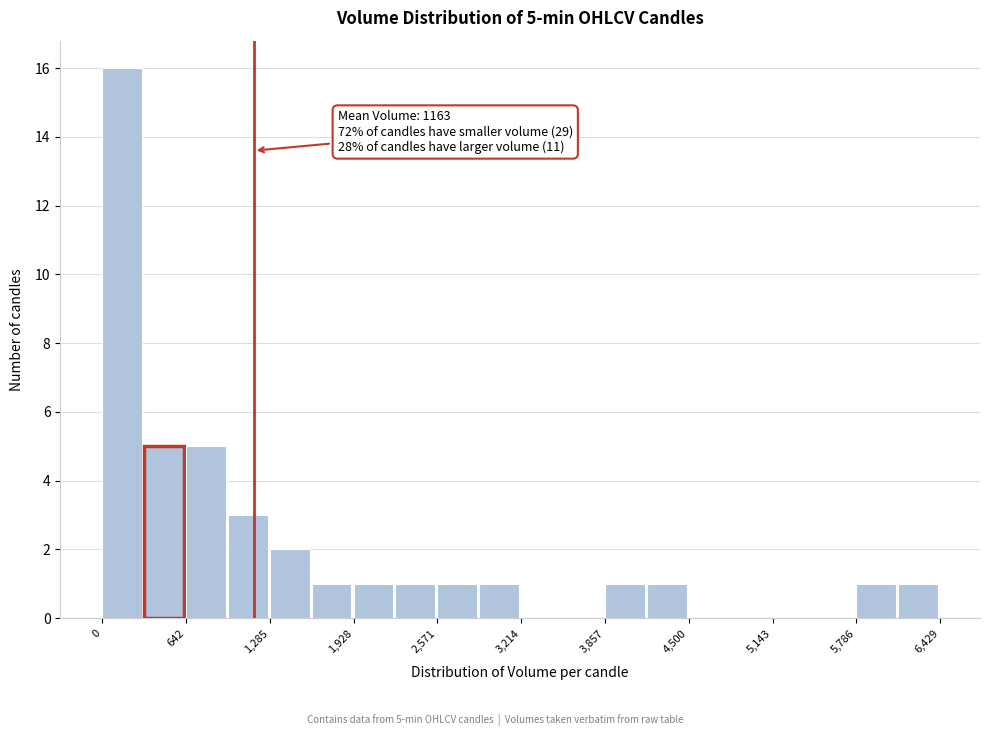

Around what value on the x-axis is the tallest bar? Give the approximate position of its centre, as read against the axis.

200